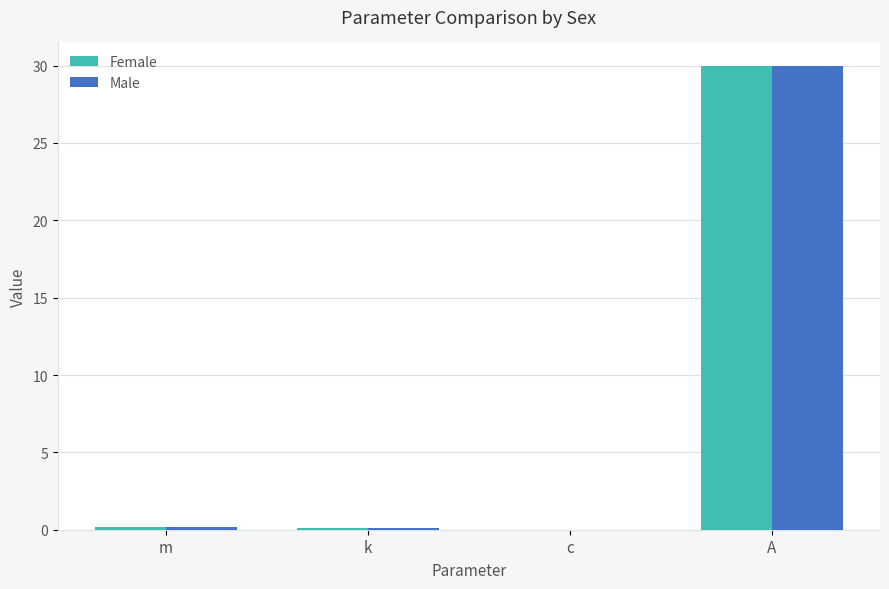

Is it true that Female equals 30.0 at A?

True